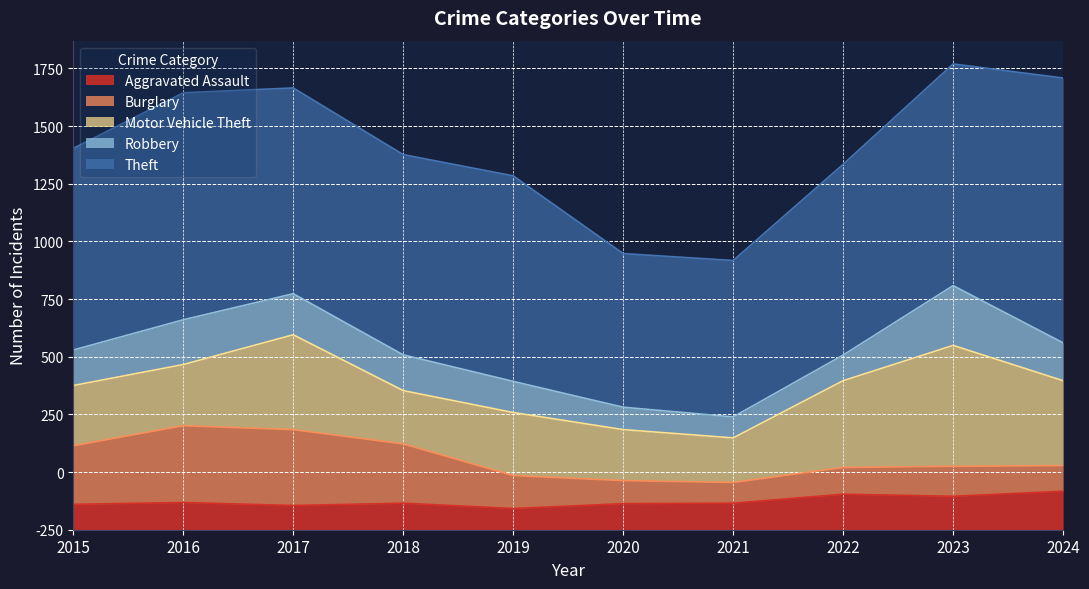

Where does the Theft series first go above 891?

2016